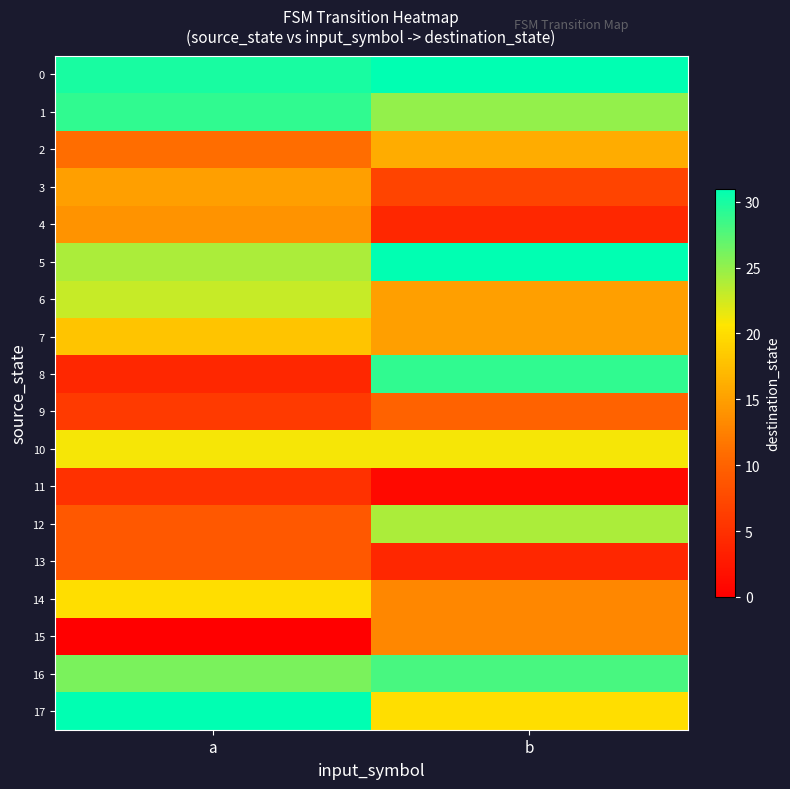

Reading left to right, extract all data points from this chart.

0: a=30	b=31
1: a=29	b=25
2: a=11	b=16
3: a=15	b=7
4: a=14	b=4
5: a=24	b=31
6: a=23	b=15
7: a=18	b=15
8: a=4	b=29
9: a=6	b=10
10: a=21	b=21
11: a=5	b=1
12: a=9	b=24
13: a=9	b=4
14: a=20	b=13
15: a=0	b=13
16: a=26	b=28
17: a=31	b=20